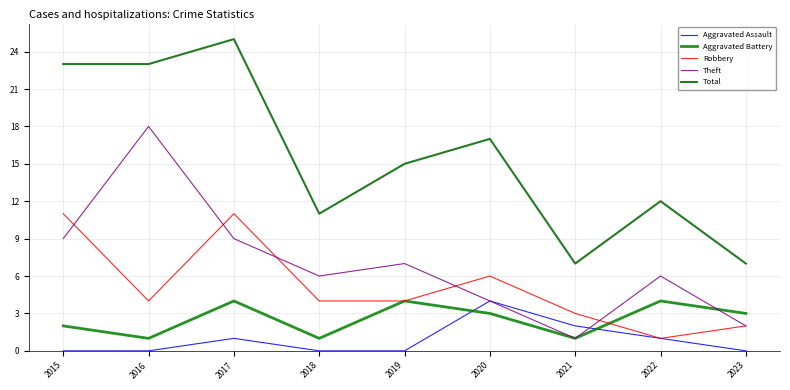

At which category is the sum across all series the highest?

2017